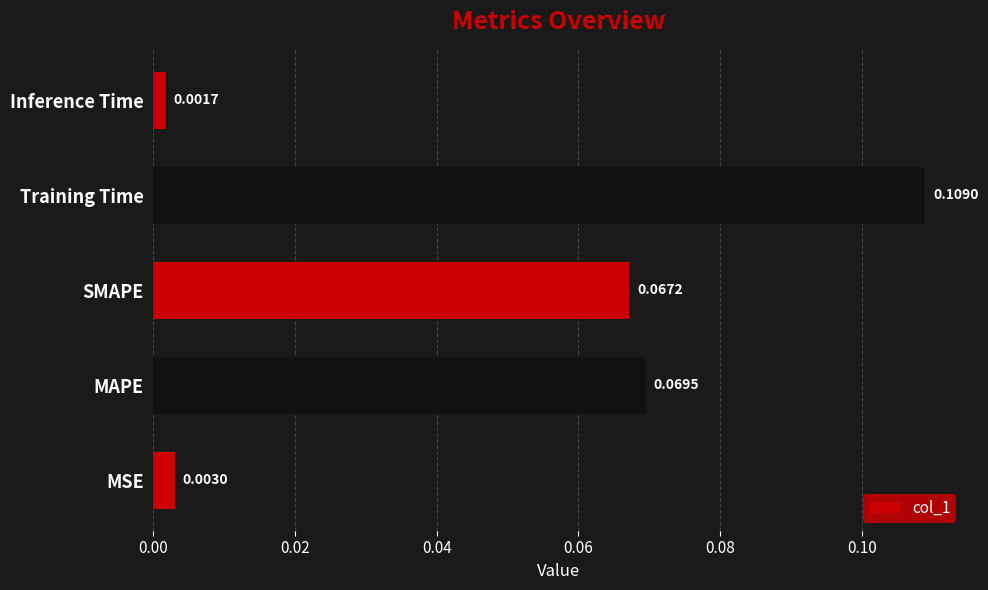

List the labels in order of value, largest first.

Training Time, MAPE, SMAPE, MSE, Inference Time